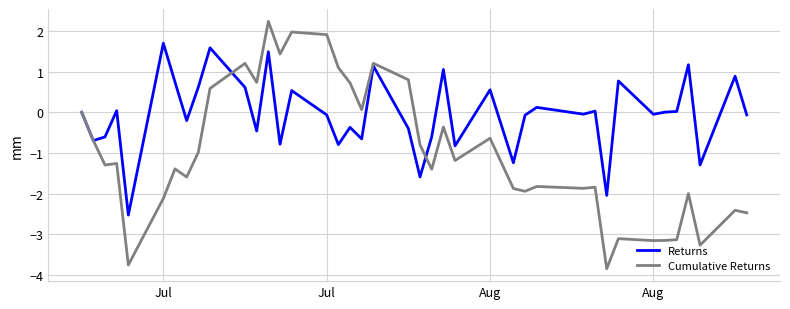

Which series has the largest total across all categories?

Returns